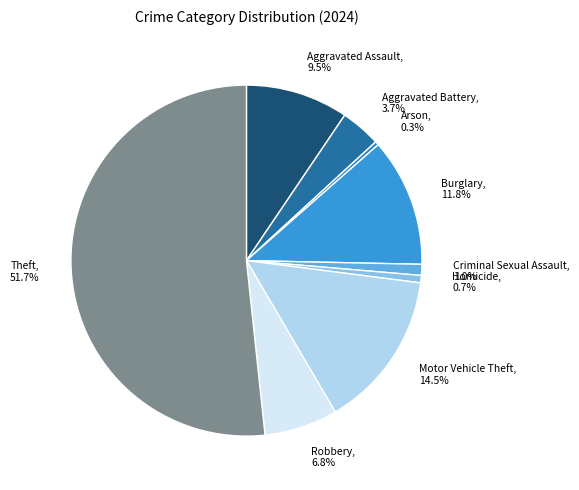

What is the largest slice in the pie chart?

Theft